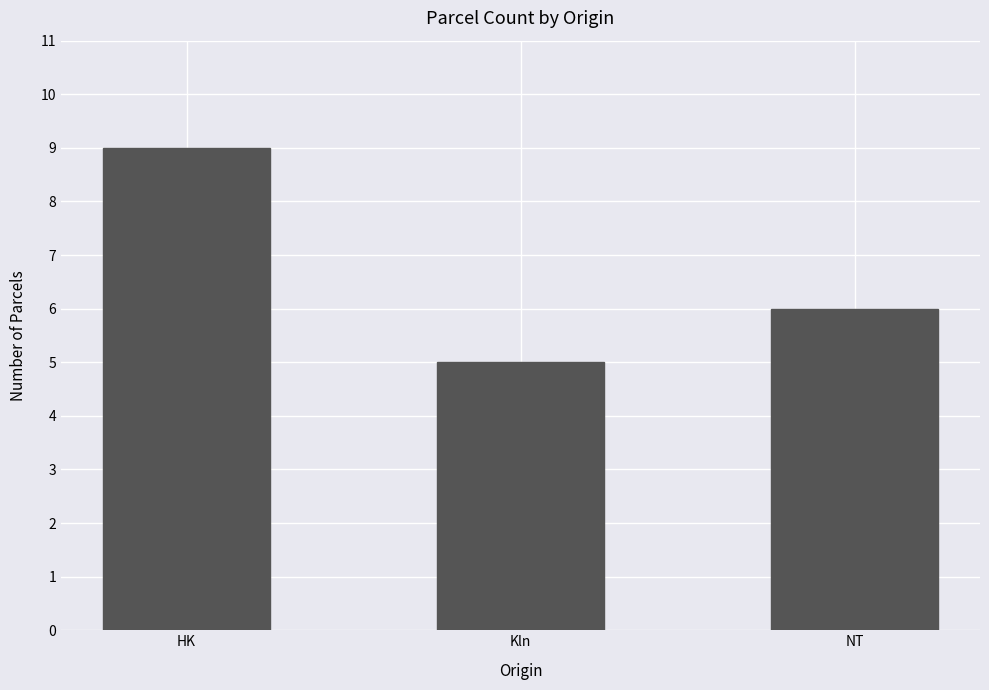

What is the greatest value displayed?

9